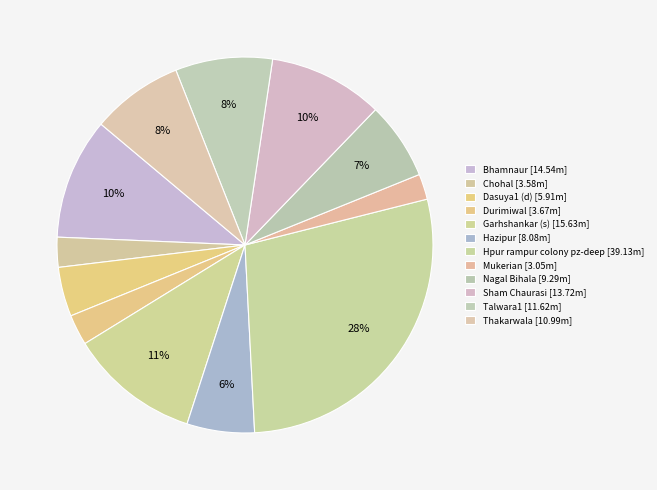

How many slices are in this pie chart?

12